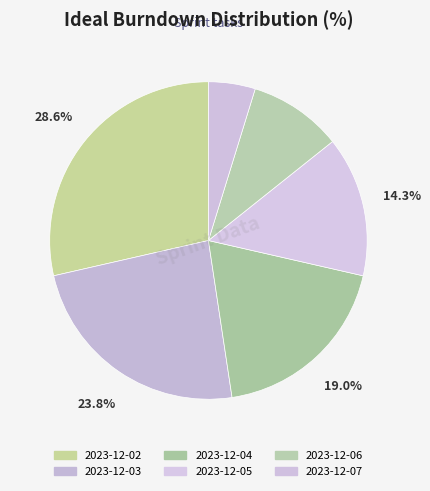

Do 2023-12-04 and 2023-12-03 together represent more than half of the pie?

No